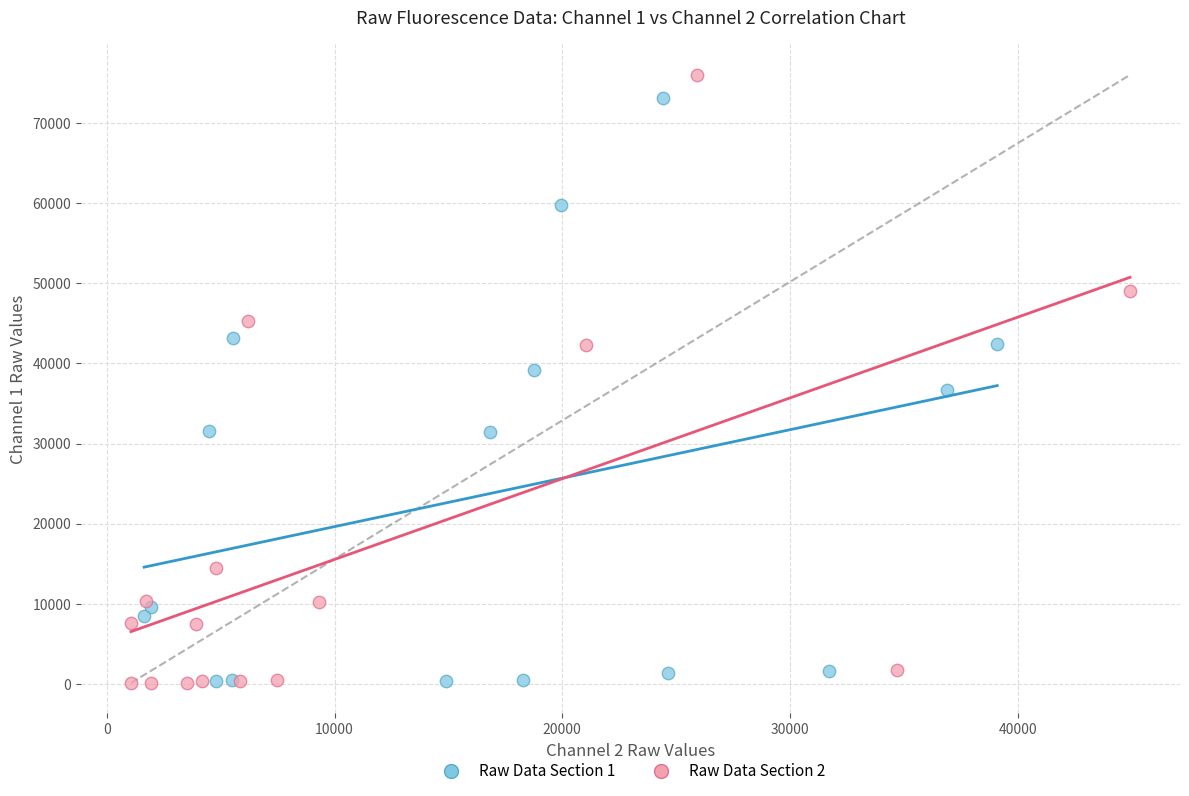

Which series has the largest Y range (max minus min)?

Raw Data Section 2